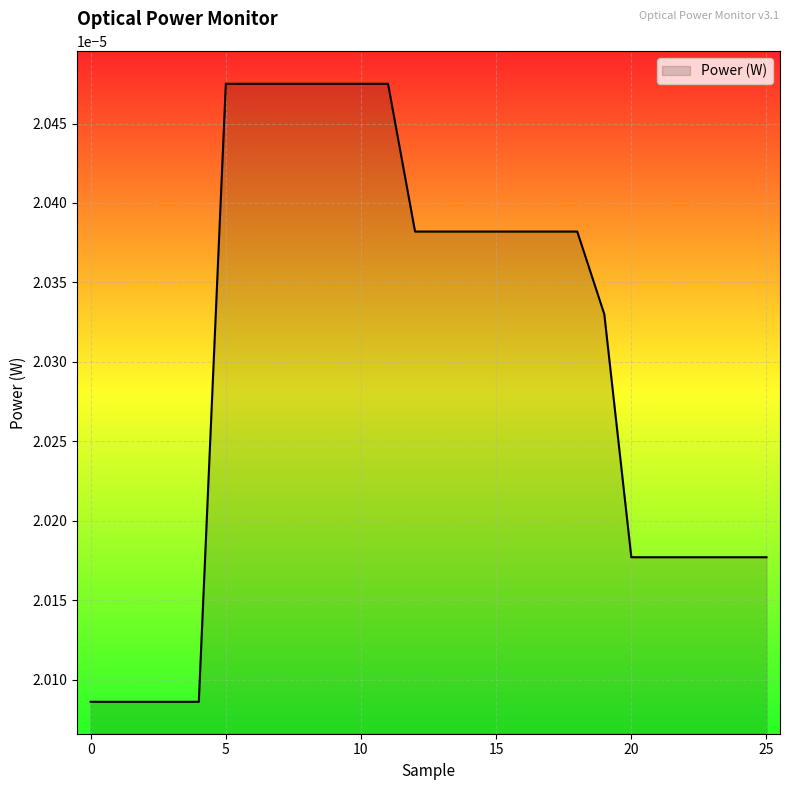

Rank the categories by value from lowest to highest.

0, 1, 2, 3, 4, 20, 21, 22, 23, 24, 25, 19, 12, 13, 14, 15, 16, 17, 18, 5, 6, 7, 8, 9, 10, 11